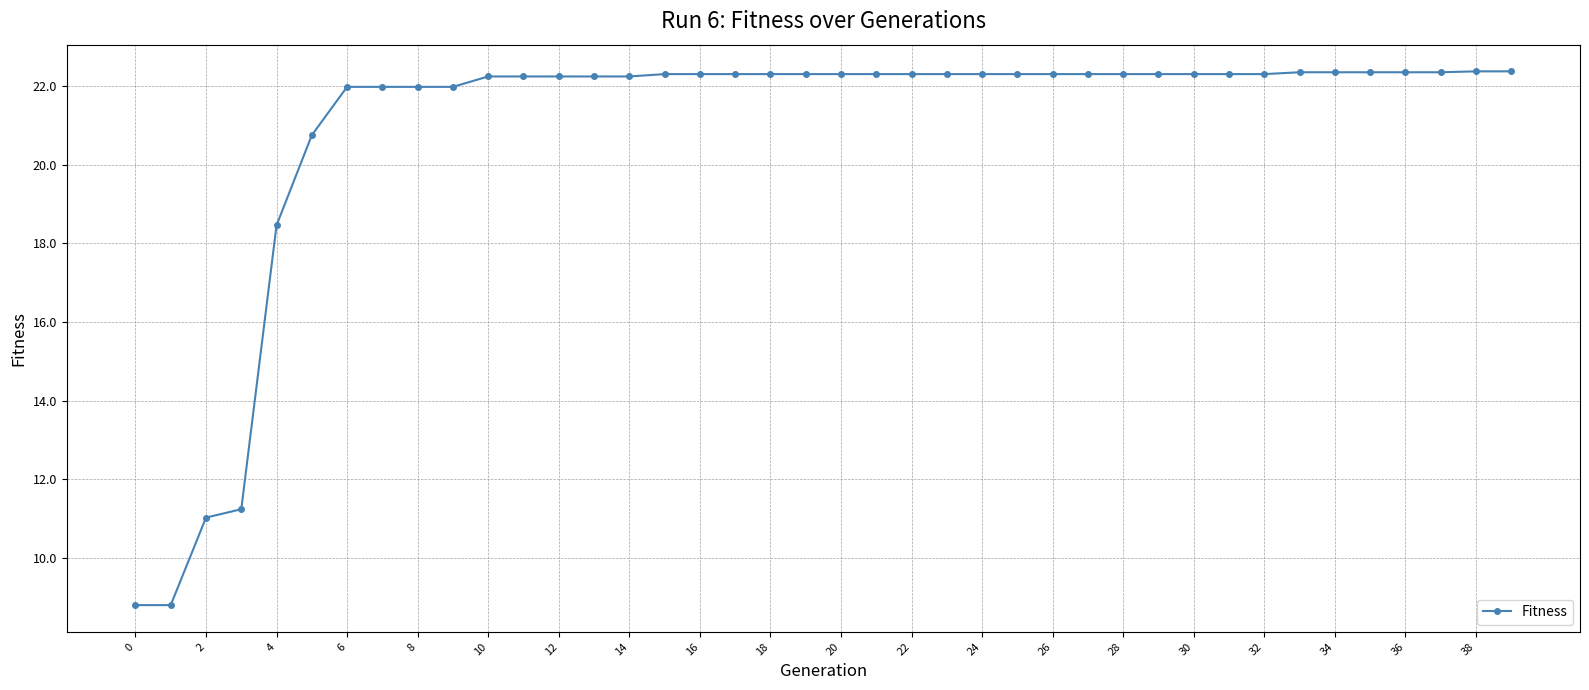

What is the average value?

20.9